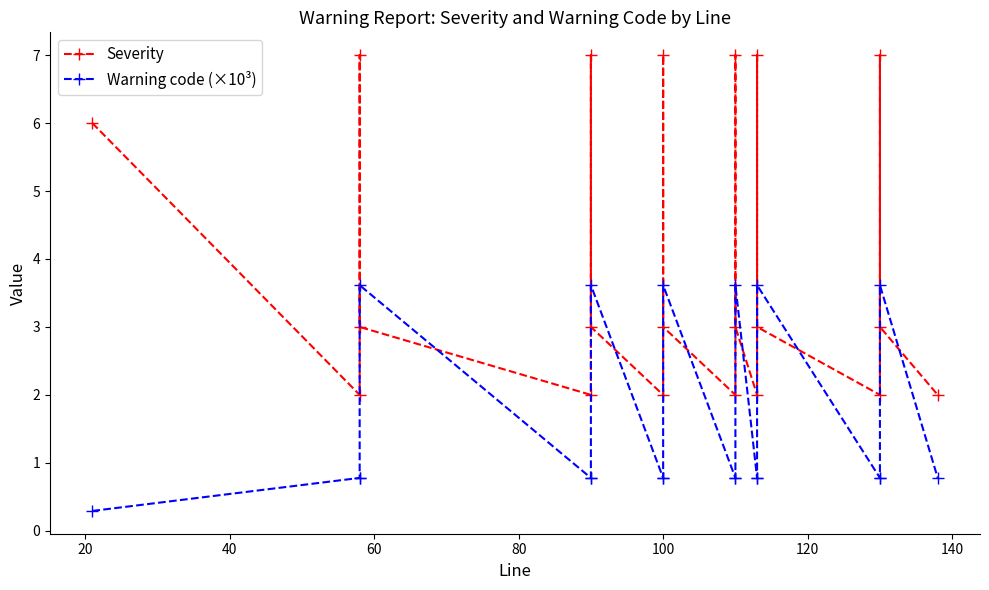

Which series ends up on top after the final intersection of Warning code (×10³) and Severity?

Severity